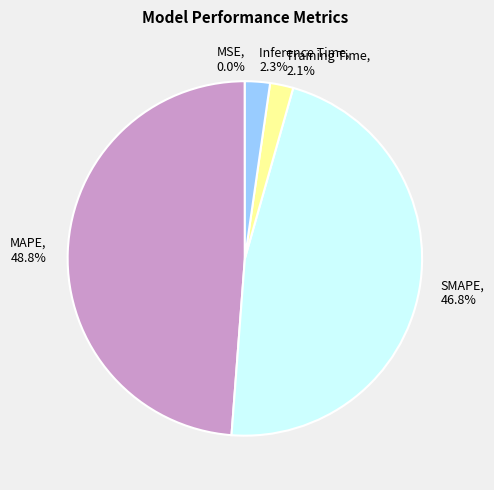

Which slice is the largest?

MAPE